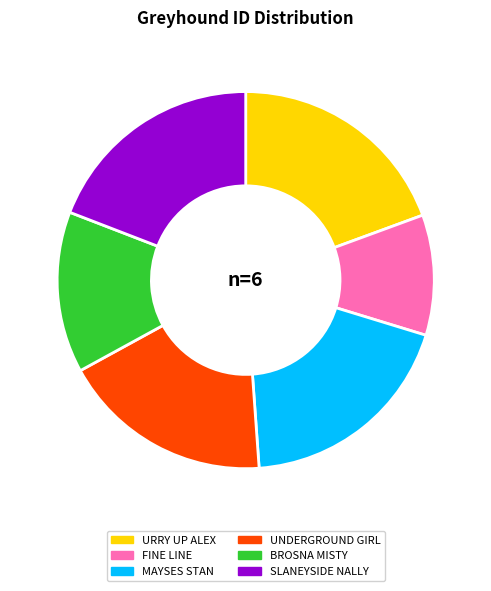

Is the sum of SLANEYSIDE NALLY and FINE LINE greater than half?

No